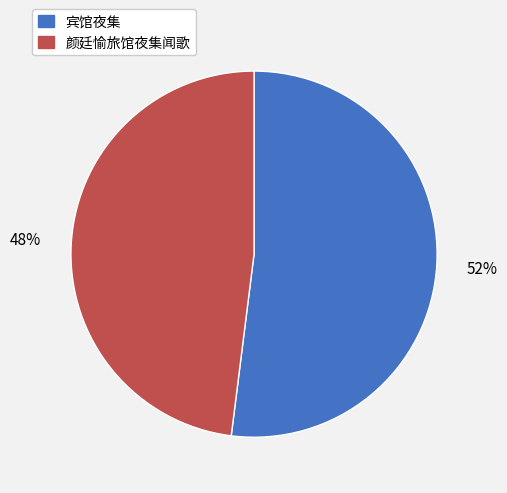

Is there a majority slice in this chart?

Yes